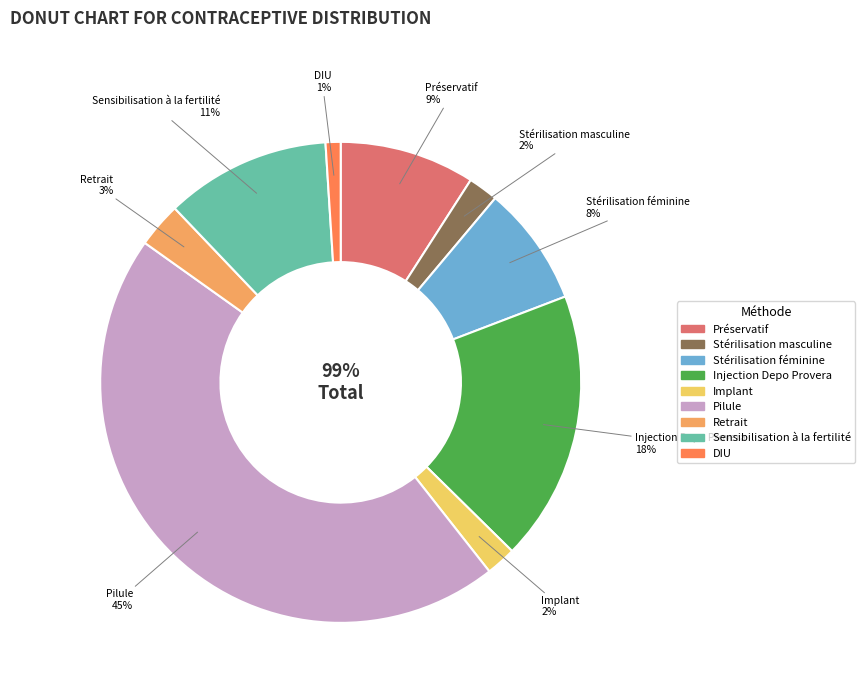

What percentage is the Sensibilisation à la fertilité slice, to the nearest percent?

11%